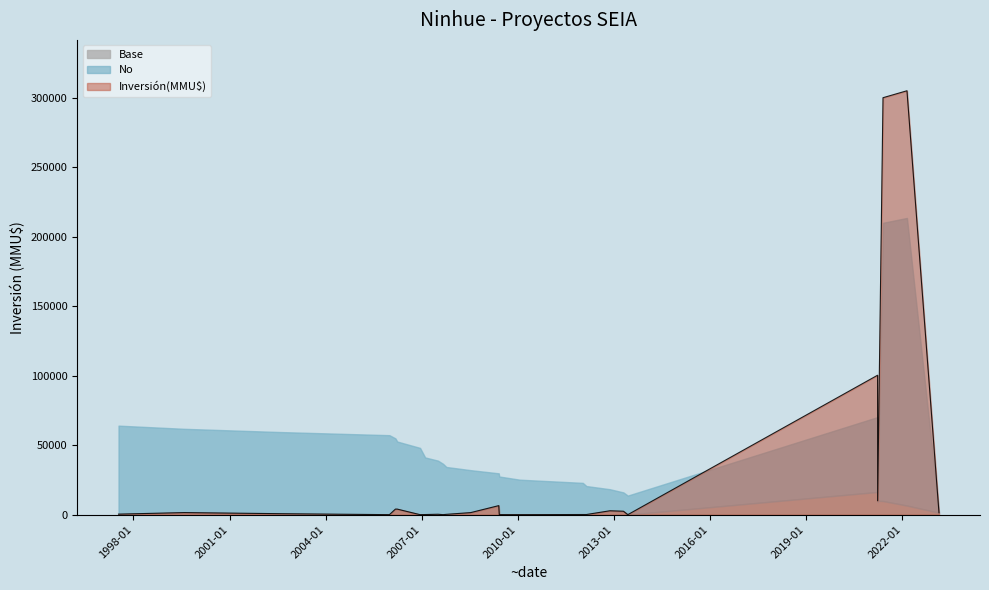

What is the change in value from 08/02/2007 to 11/07/2008?

+2395